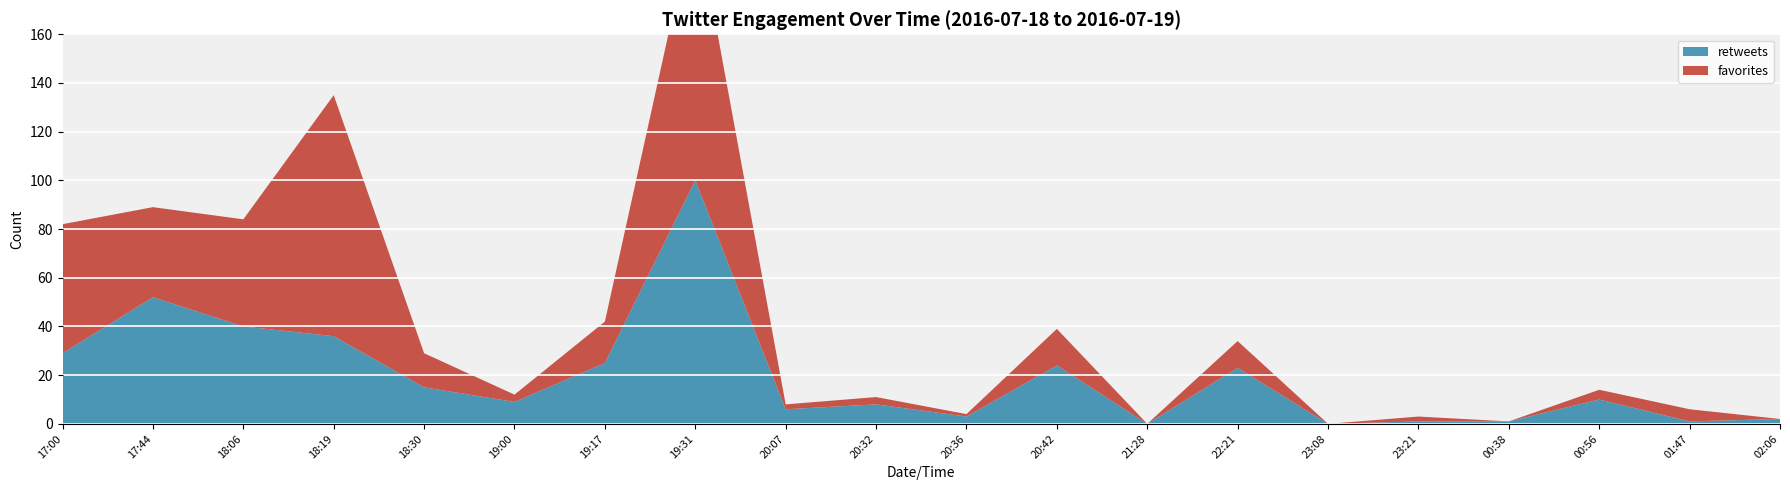

Reading left to right, what are all the values shown in this chart?

favorites: 53	37	44	99	14	3	17	110	2	3	1	15	0	11	0	2	0	4	5	0
retweets: 29	52	40	36	15	9	25	100	6	8	3	24	0	23	0	1	1	10	1	2